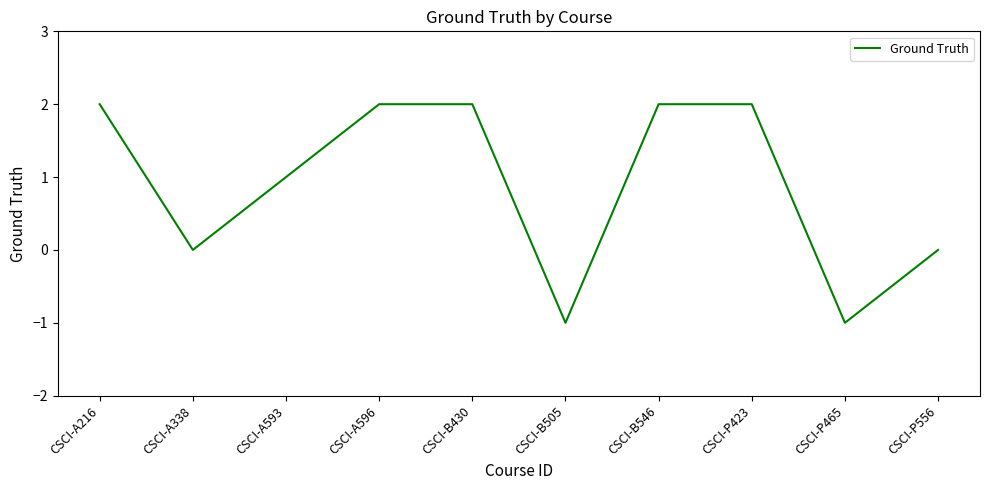

Does the chart have visible grid lines?

No